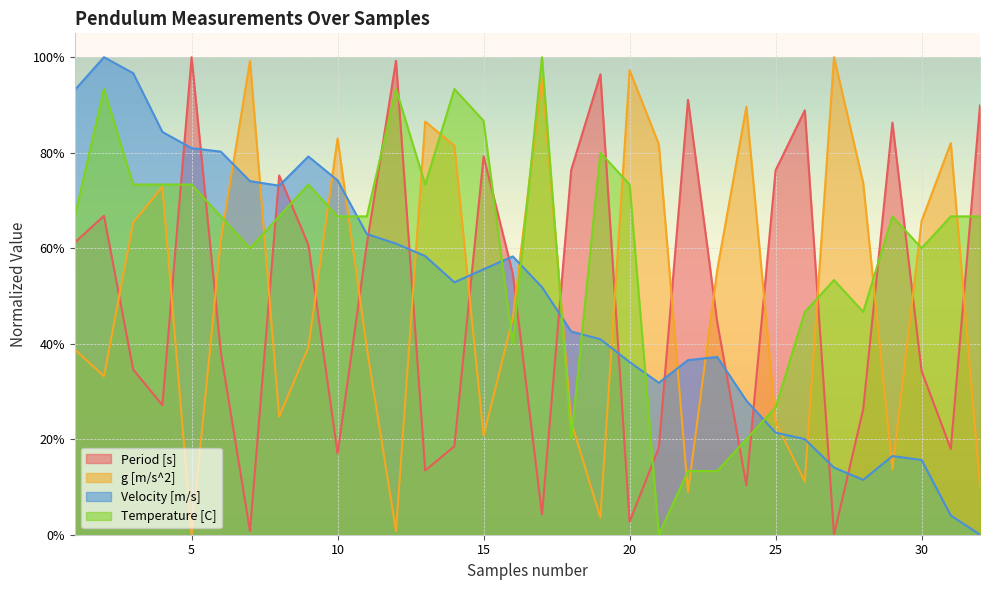

How many interior local valleys does the Temperature [C] series have?

7